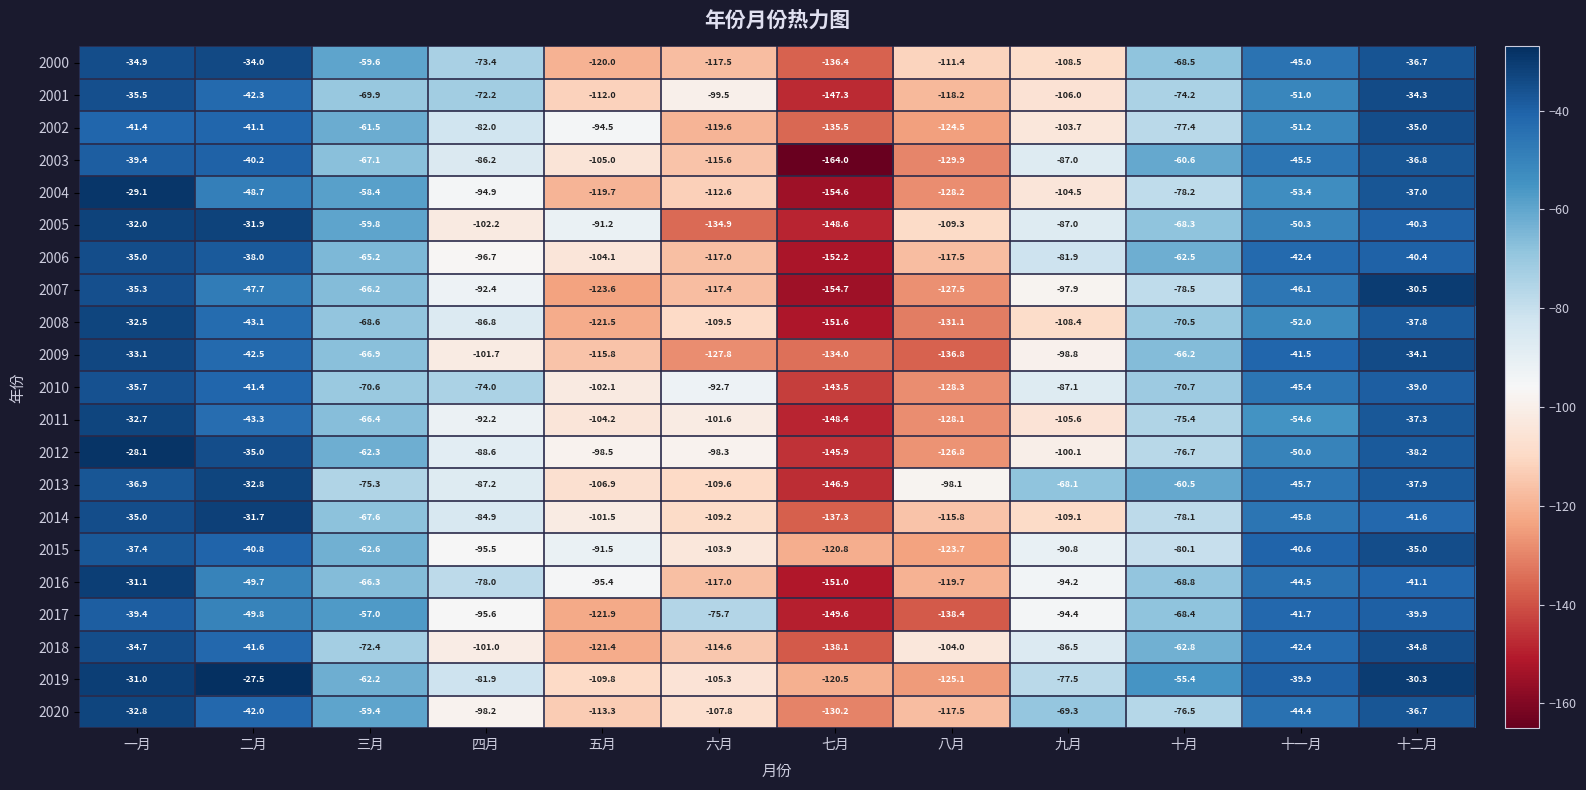

Rank the series at 五月 from highest to lowest value.

2005, 2015, 2002, 2016, 2012, 2014, 2010, 2006, 2011, 2003, 2013, 2019, 2001, 2020, 2009, 2004, 2000, 2018, 2008, 2017, 2007